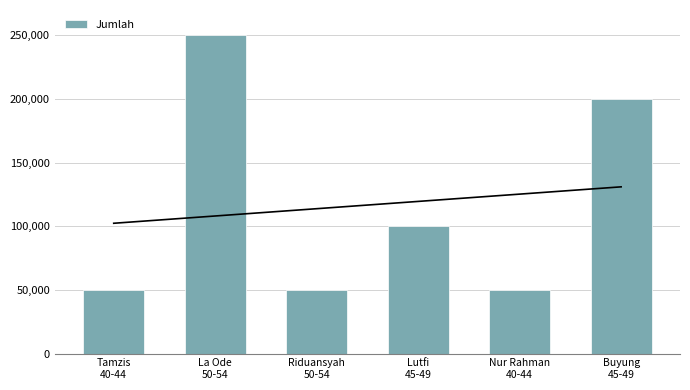

At which label does the data first exceed 100098?

La Ode
50-54